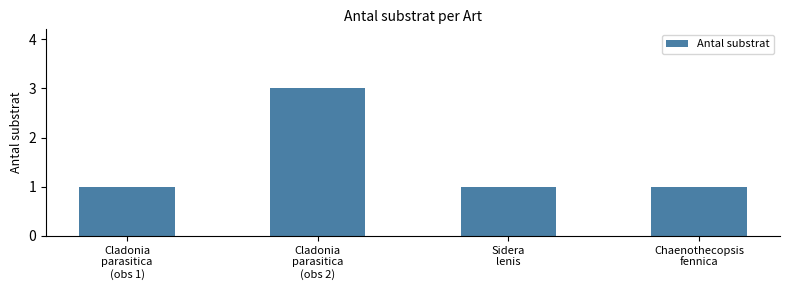

What is the greatest value displayed?

3